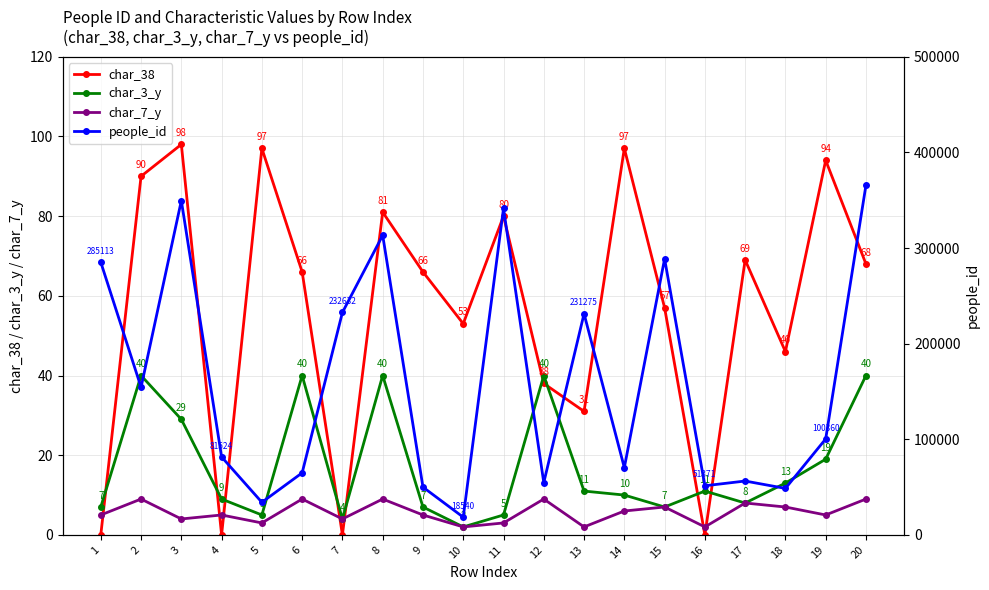

In people_id, how many points are lower than both neighbors (excluding endpoints)?

7